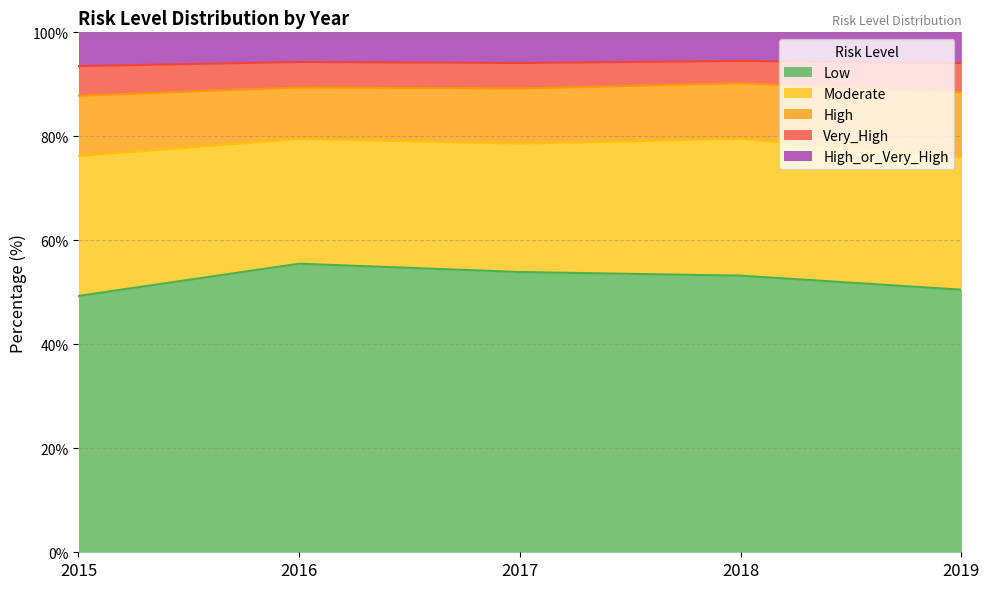

What is the minimum value for Low?

49.3